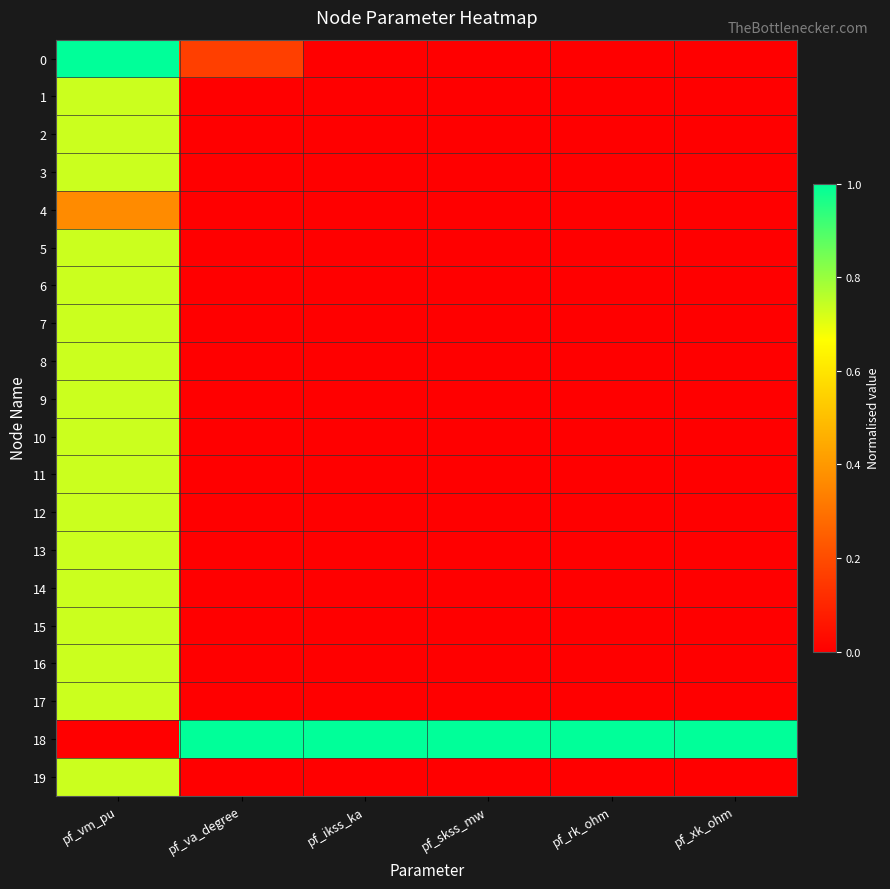

What is the difference between the highest and lowest values at pf_ikss_ka?

1.0